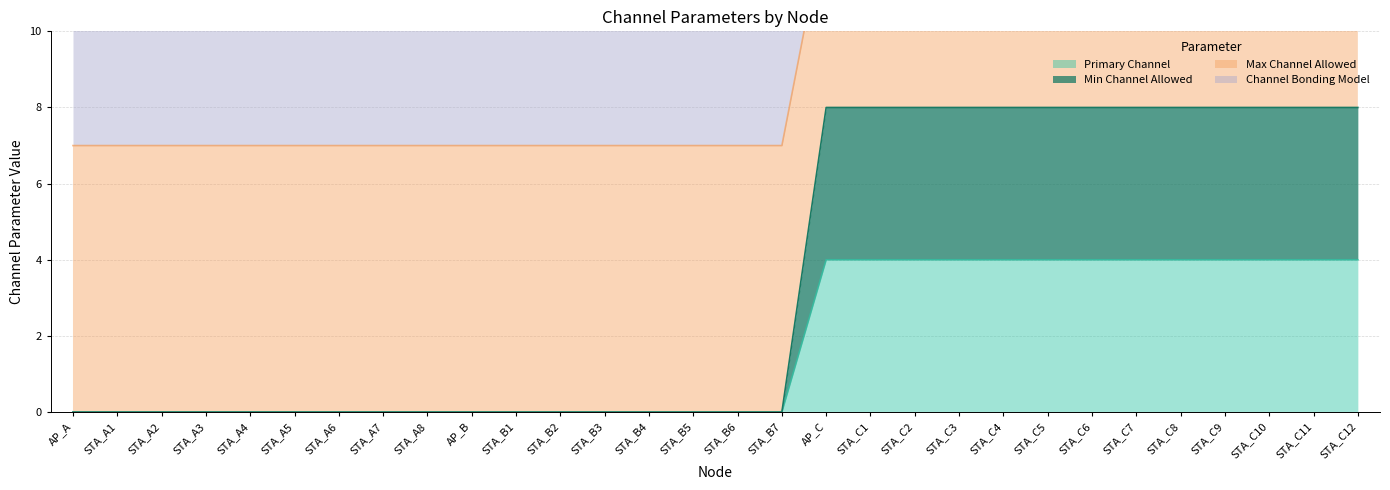

What is the highest value of the Primary Channel series?

4